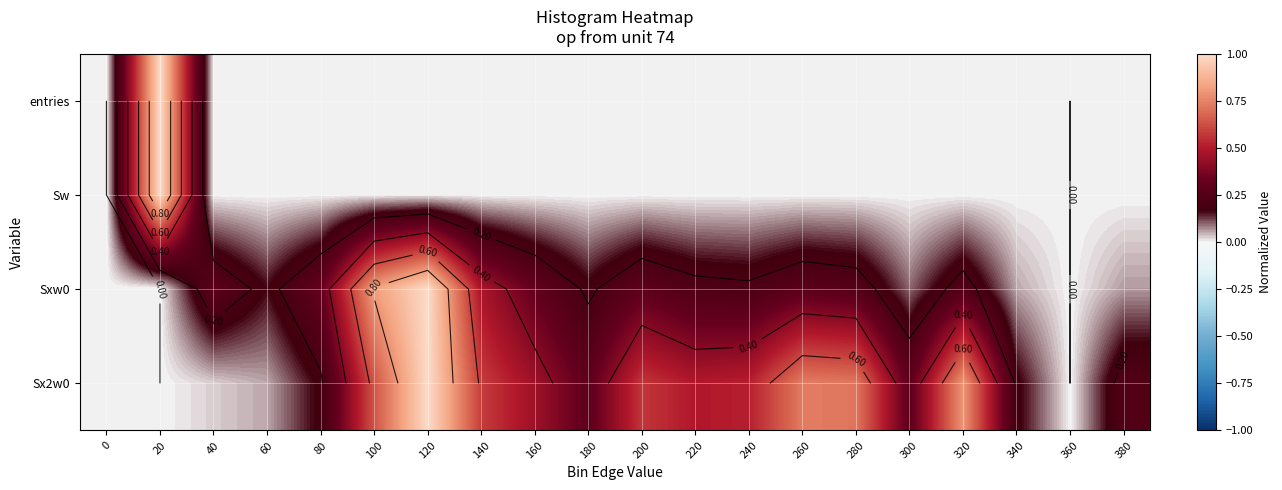

What is the difference between the highest and lowest values at 140?

0.6